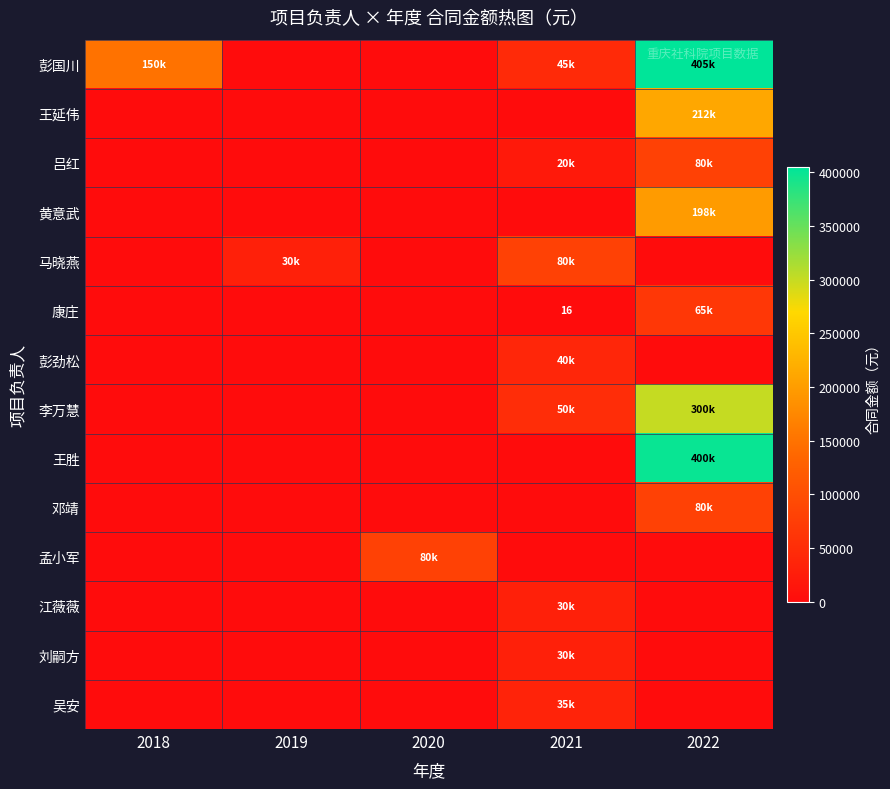

At 2021, list the series in order from smallest to largest.

王延伟, 黄意武, 王胜, 邓靖, 孟小军, 康庄, 吕红, 江薇薇, 刘嗣方, 吴安, 彭劲松, 彭国川, 李万慧, 马晓燕